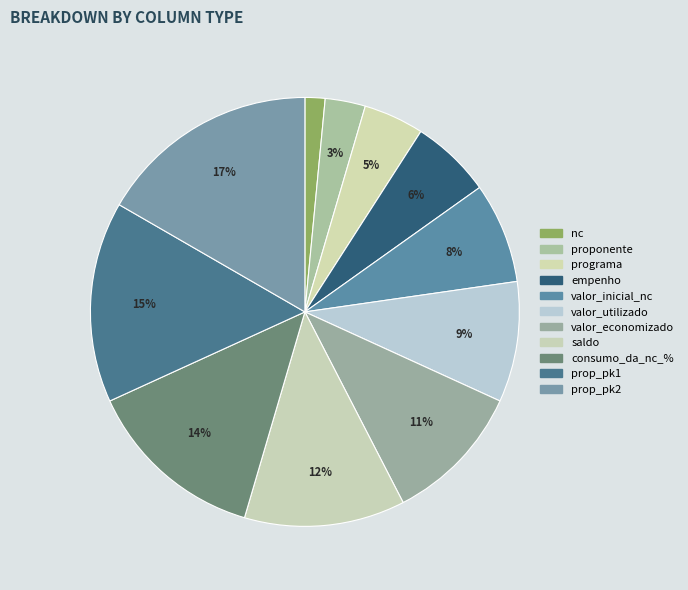

How many segments does this pie chart have?

11